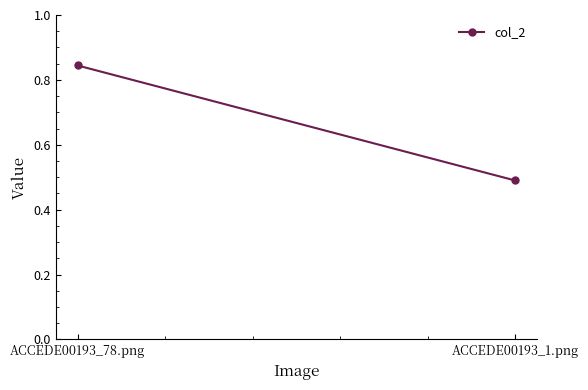

What is the sum of the values at ACCEDE00193_78.png and ACCEDE00193_1.png?

1.3